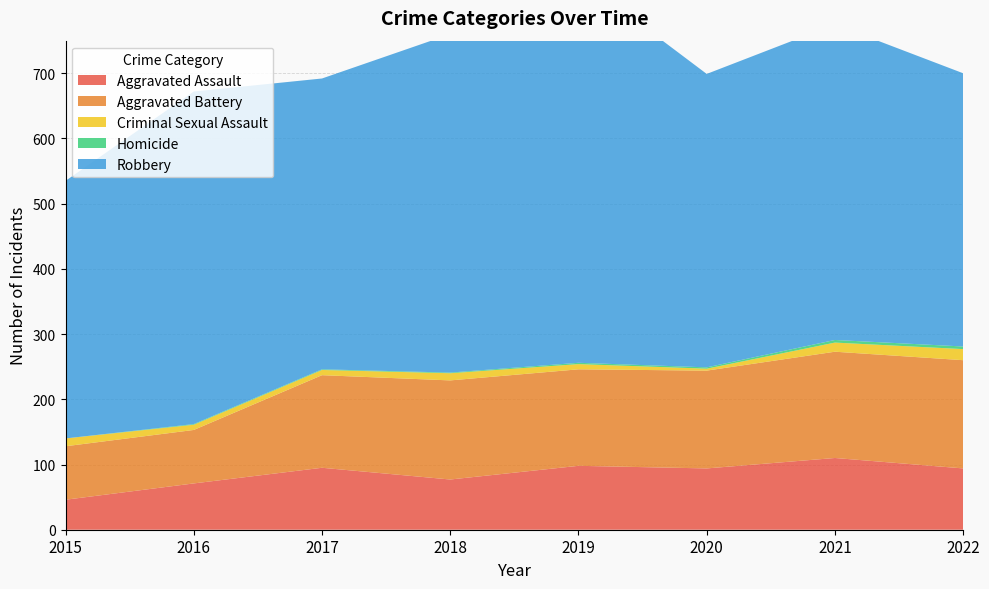

Reading left to right, list all the values displayed in this chart.

Aggravated Assault: 2015=46	2016=71	2017=95	2018=77	2019=98	2020=94	2021=110	2022=94
Aggravated Battery: 2015=82	2016=82	2017=142	2018=152	2019=148	2020=150	2021=163	2022=166
Criminal Sexual Assault: 2015=12	2016=8	2017=8	2018=11	2019=8	2020=3	2021=14	2022=17
Homicide: 2015=0	2016=1	2017=1	2018=1	2019=2	2020=2	2021=4	2022=4
Robbery: 2015=395	2016=510	2017=446	2018=519	2019=591	2020=450	2021=484	2022=419